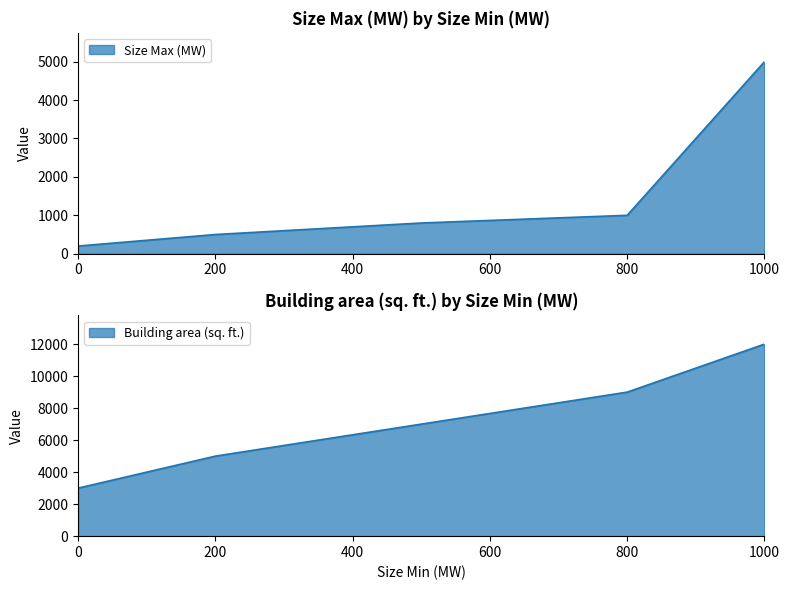

What is the approximate value of Building area (sq. ft.) at 1000?

12000